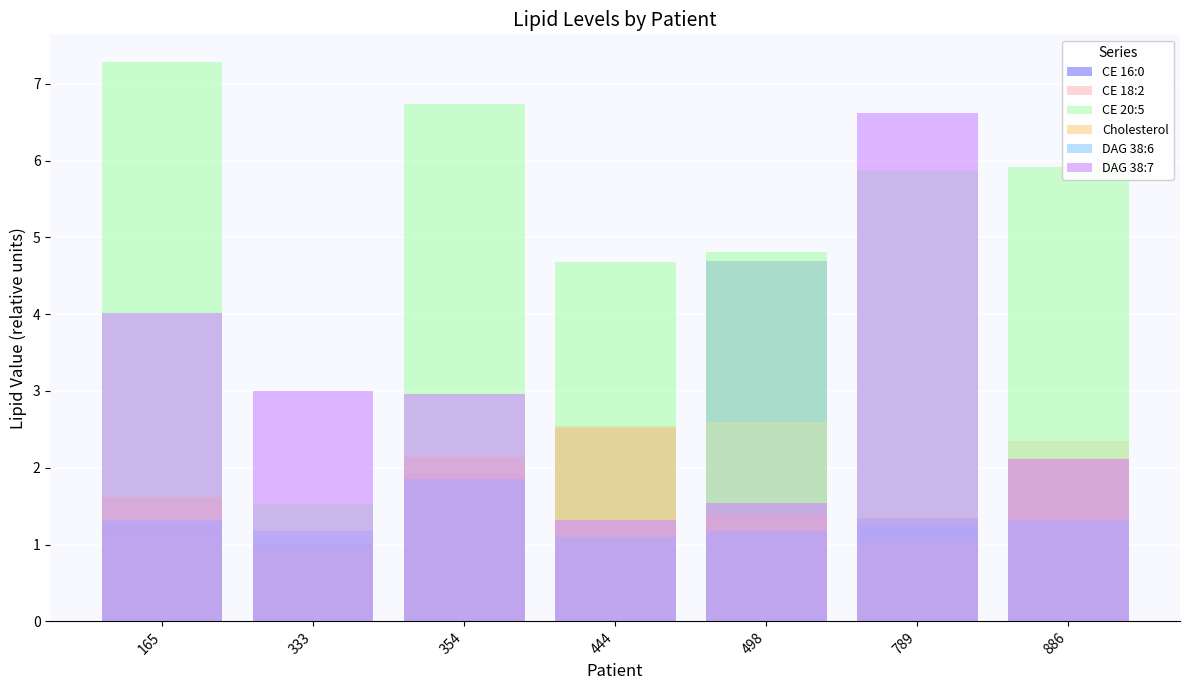

What is the difference between the DAG 38:6 values at 354 and 165?

0.5